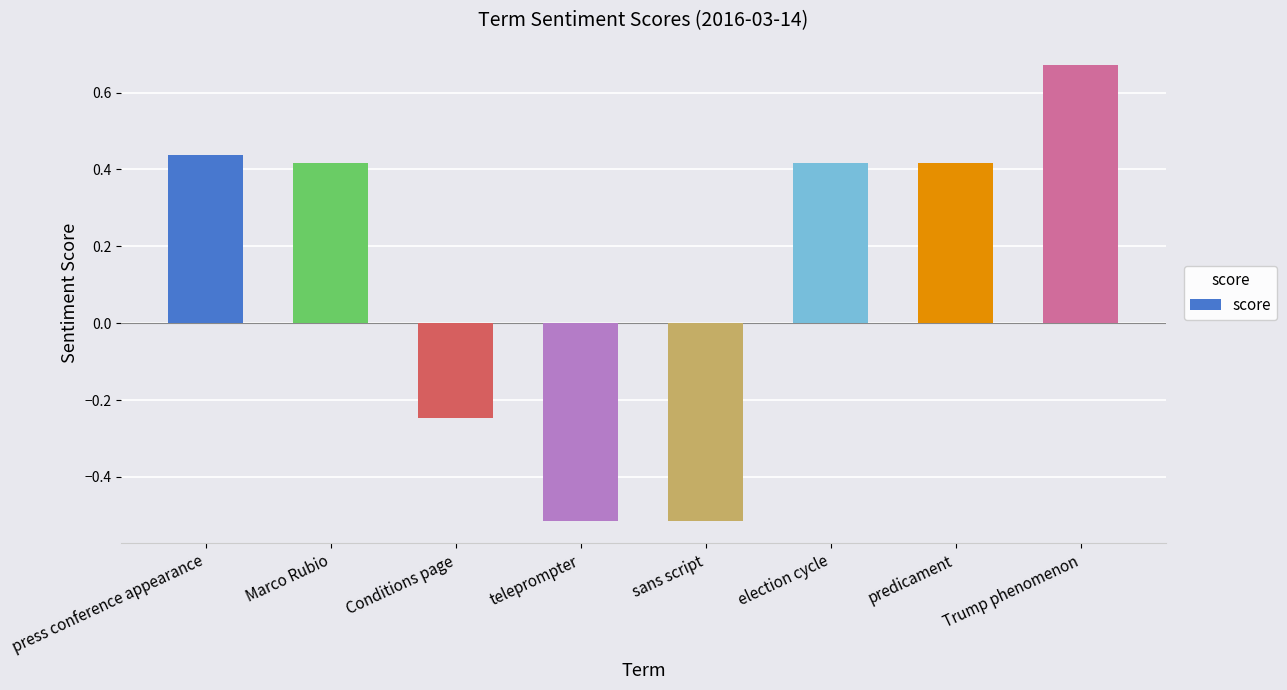

What is the maximum value shown in the chart?

0.7